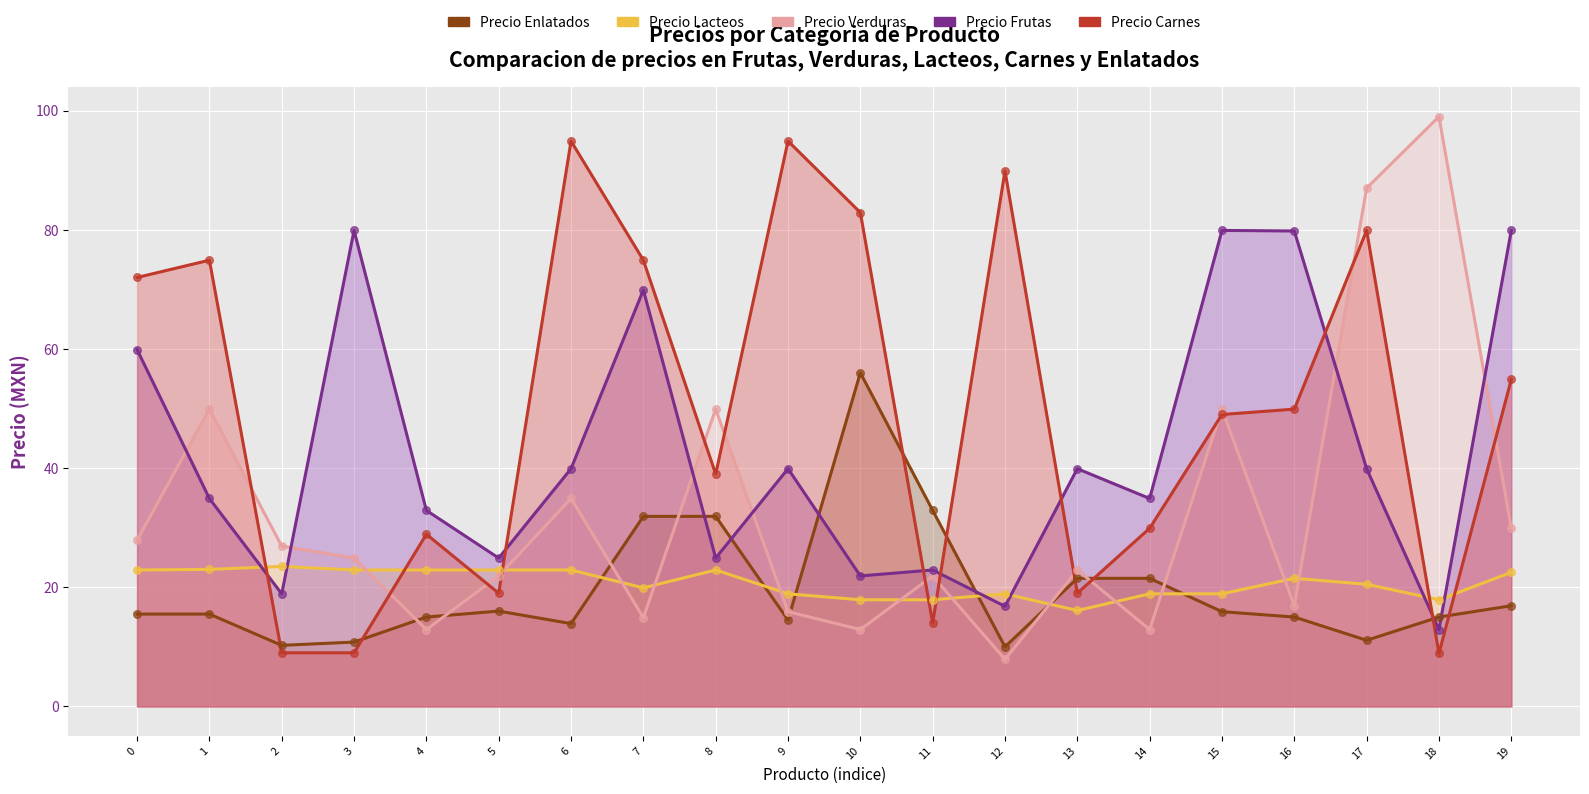

Which series reaches the maximum Y coordinate?

Precio Verduras